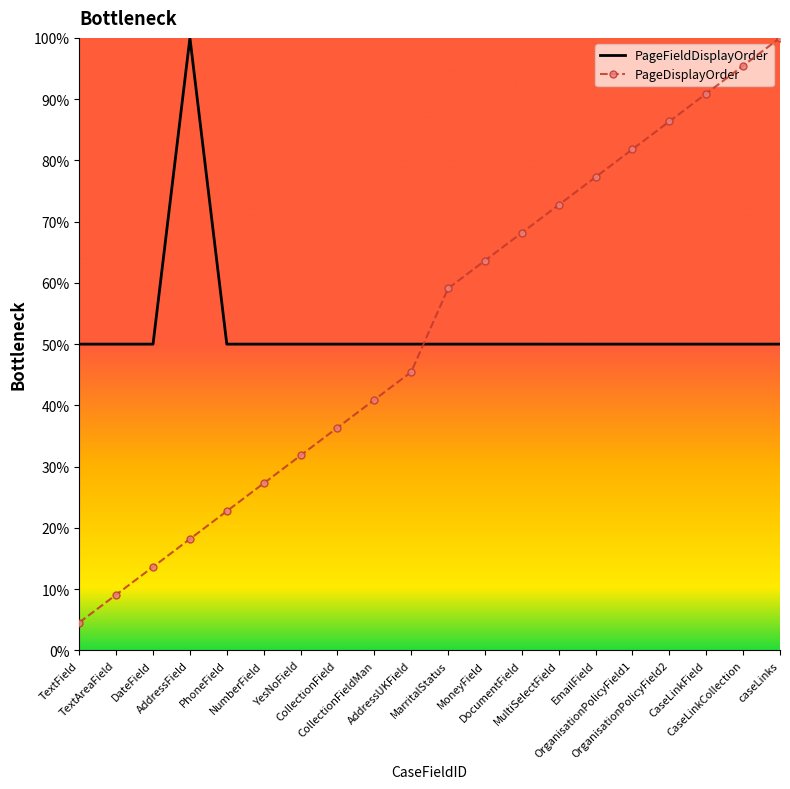

At which category does the chart reach its peak across all series?

AddressField